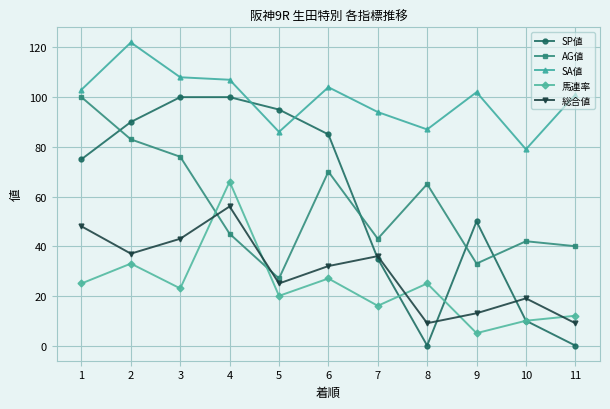

What is the difference between the AG値 values at 1 and 2?

17